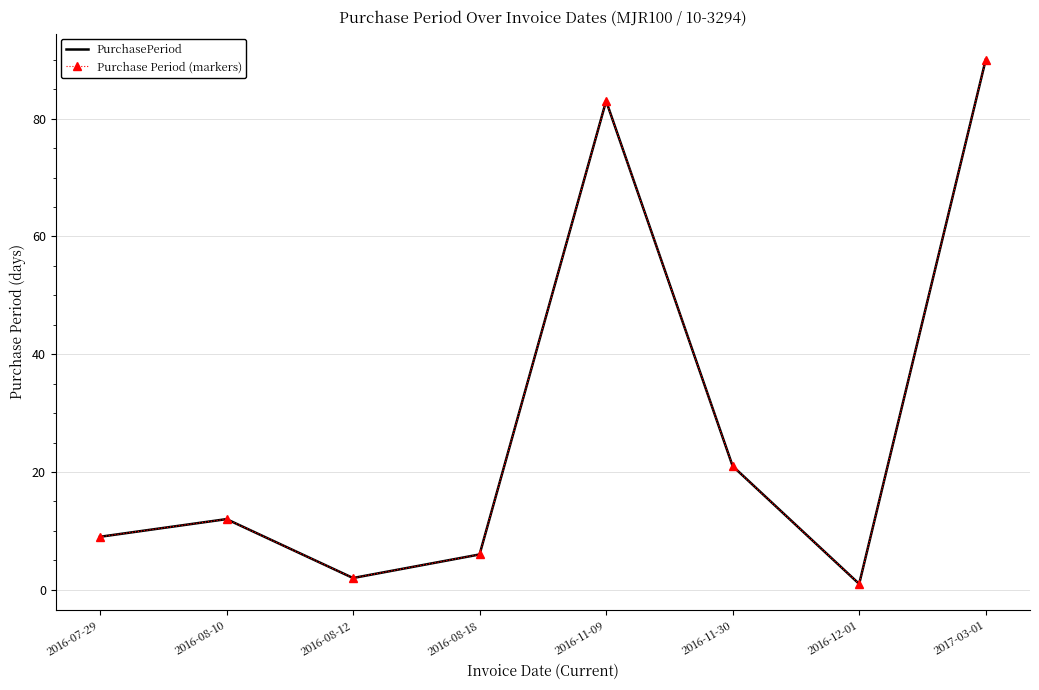

At which category does PurchasePeriod reach its first local peak?

2016-08-10